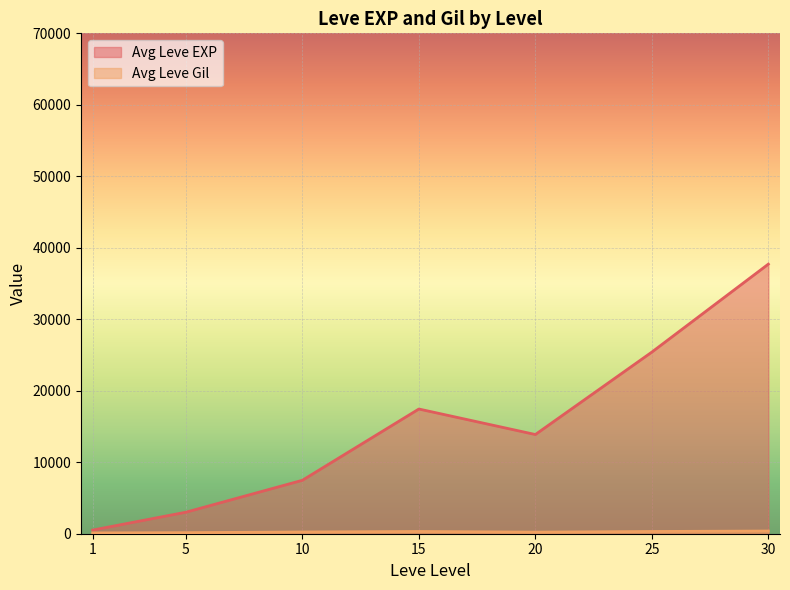

The value of Avg Leve EXP at 20 is 13876.7. True or false?

True